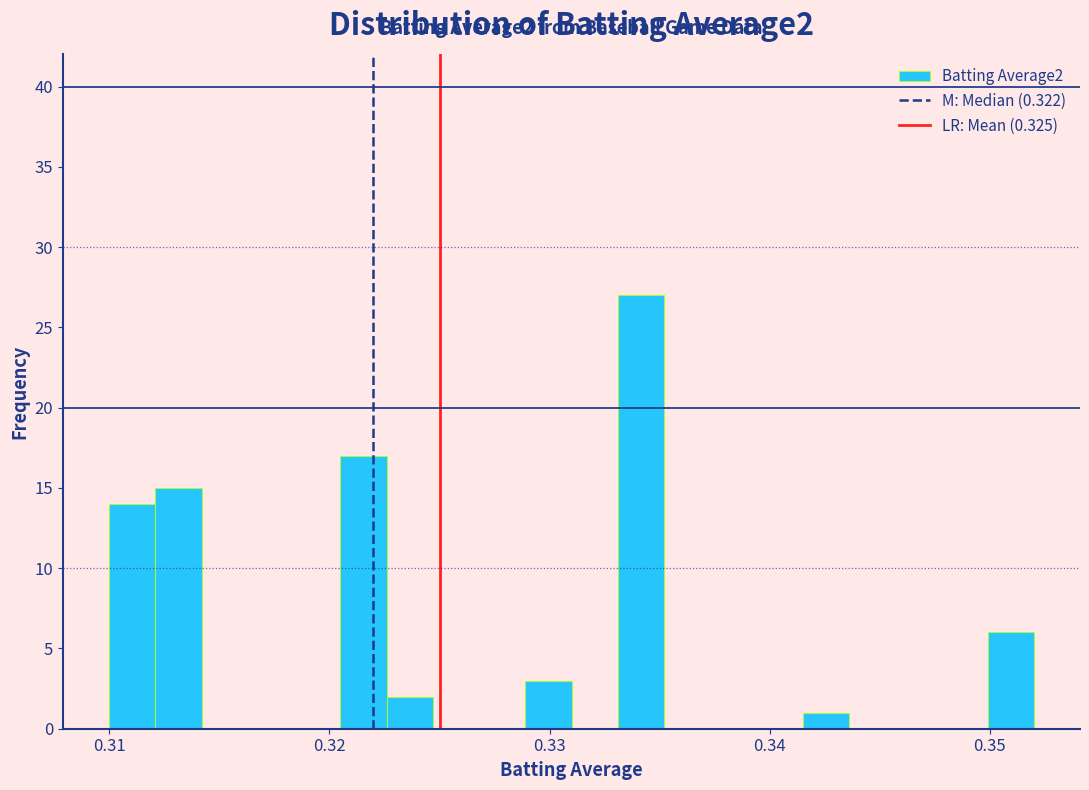

Around what value on the x-axis is the tallest bar? Give the approximate position of its centre, as read against the axis.

0.334